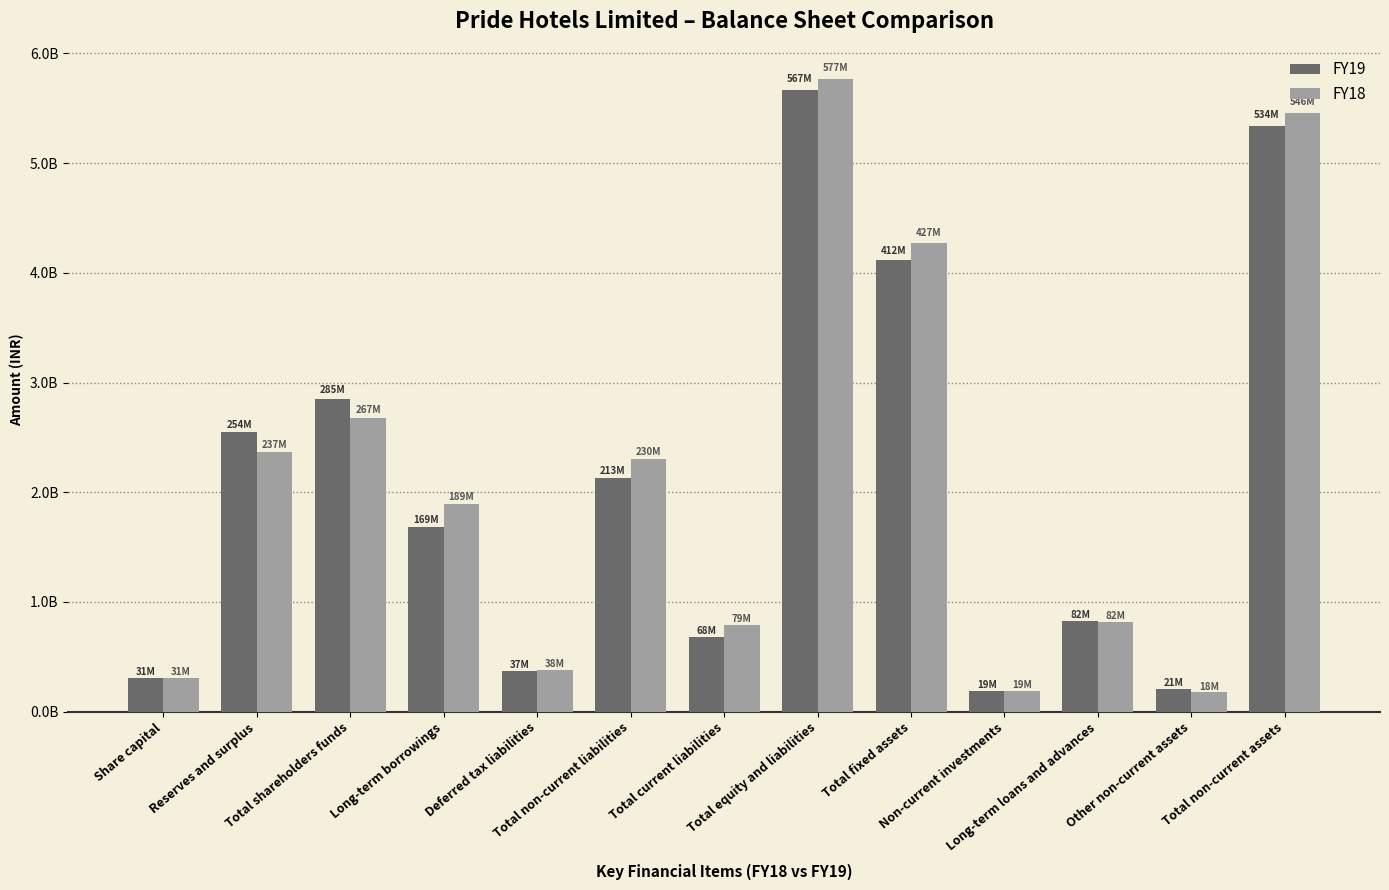

What is the sum of the FY19 values at Other non-current assets and Total shareholders funds?

3064074379